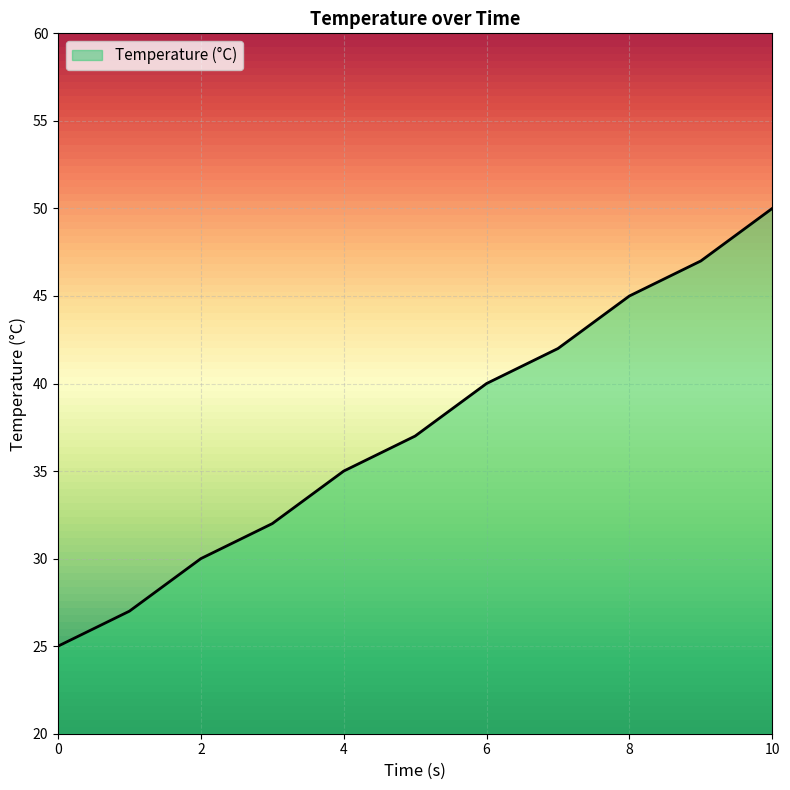

What is the greatest value displayed?

50